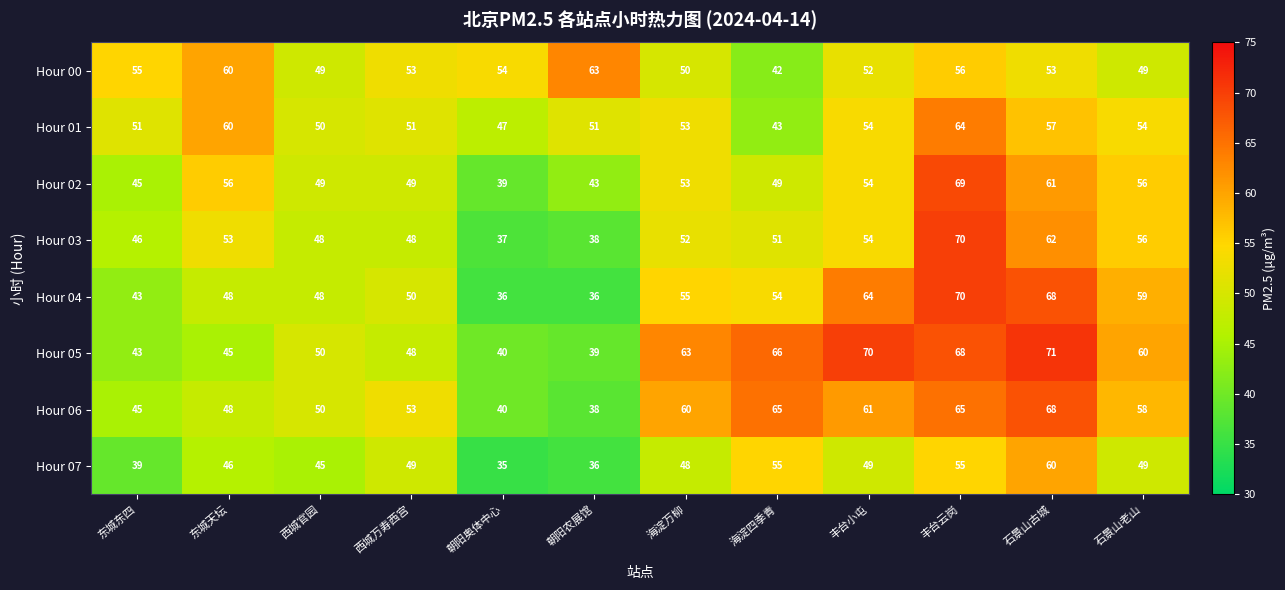

At which label is Hour 06 closest to 53?

西城万寿西宫